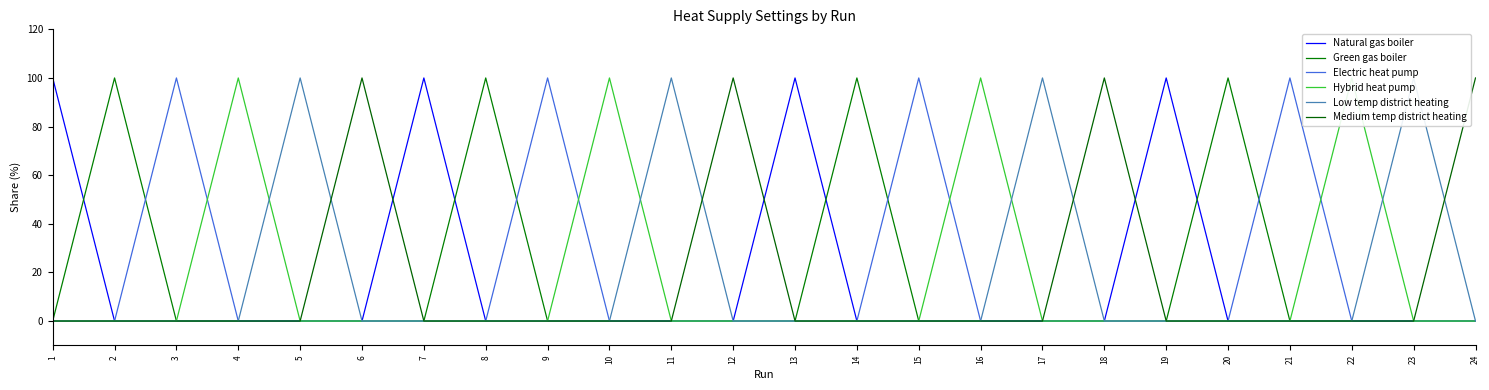

At 6, list the series in order from smallest to largest.

Natural gas boiler, Green gas boiler, Electric heat pump, Hybrid heat pump, Low temp district heating, Medium temp district heating